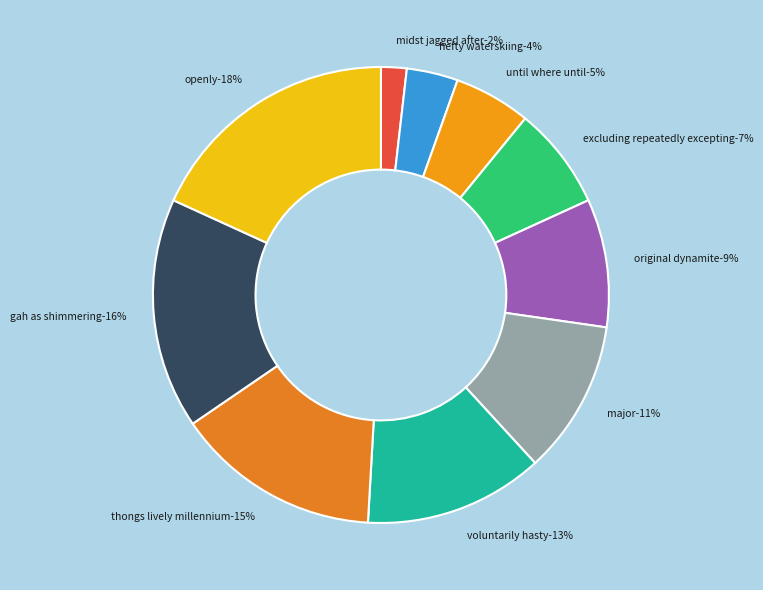

What is the total percentage of thongs lively millennium and excluding repeatedly excepting?

21.8%